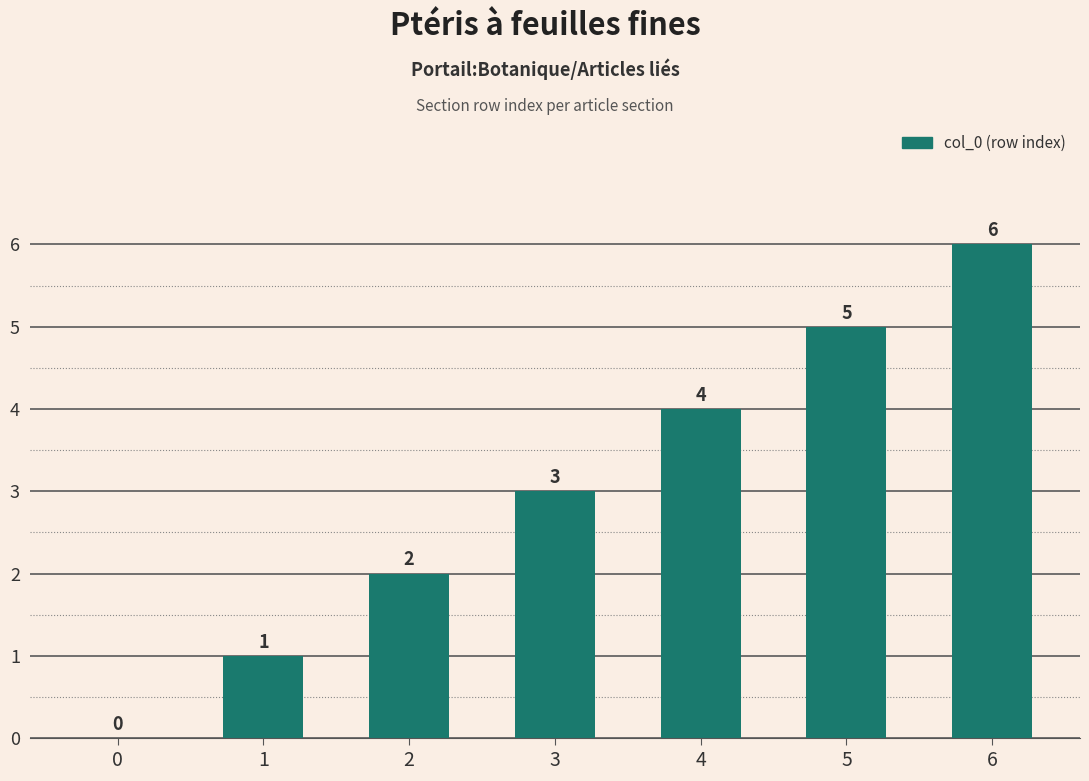

Reading left to right, extract all data points from this chart.

0	1	2	3	4	5	6